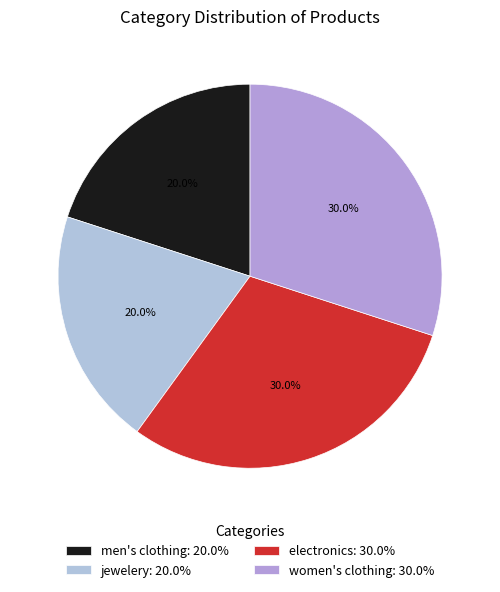

To the nearest percent, what is the average slice percentage?

25%